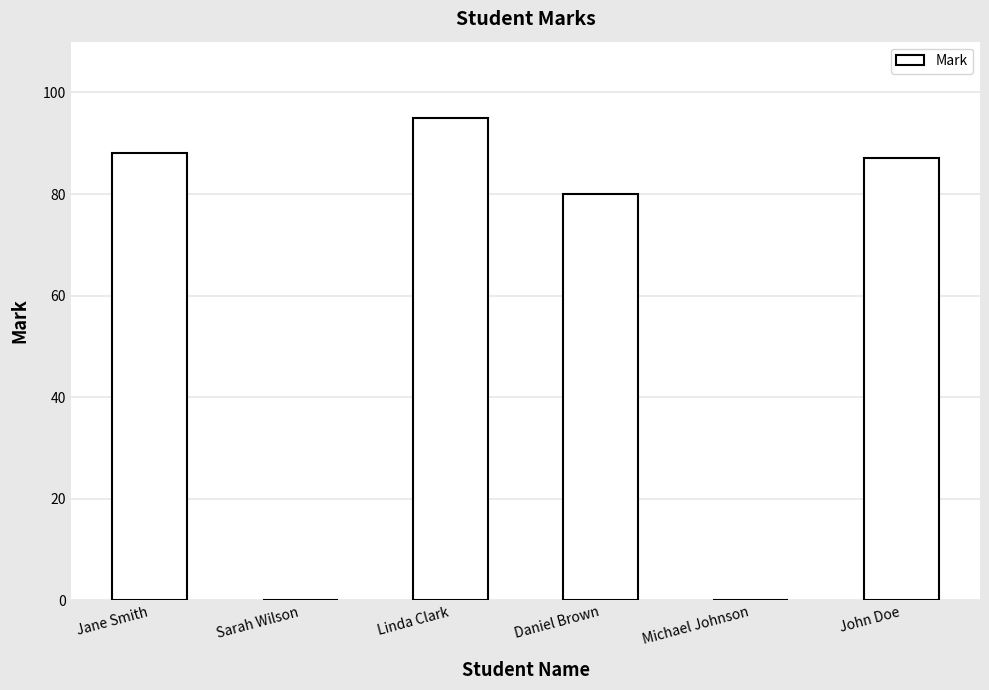

How many series are shown in this chart?

1